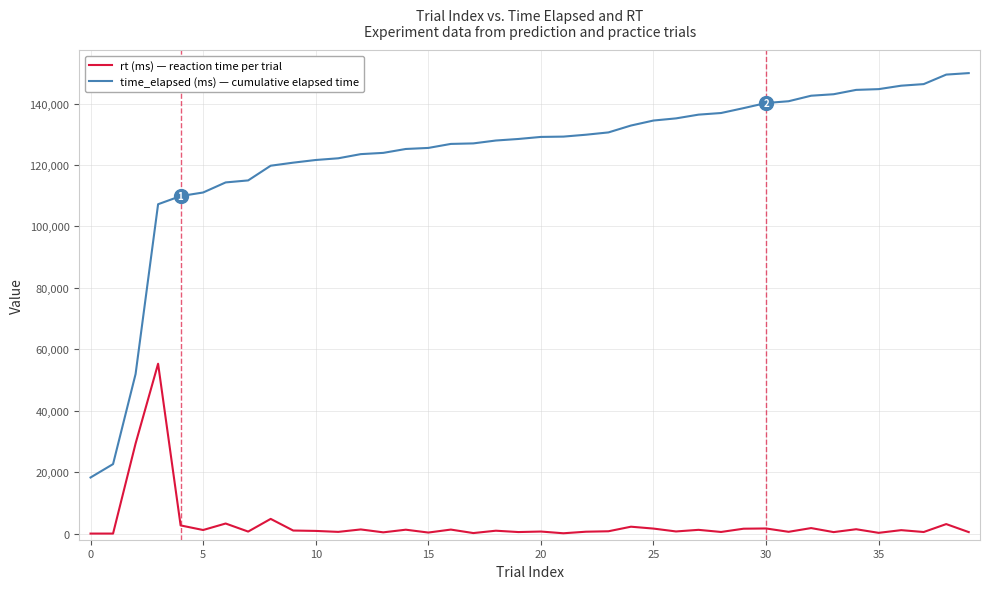

What is the greatest value displayed?

149895